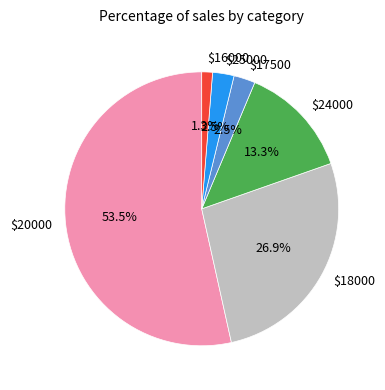

How much of the chart is everything except $24000?

86.7%